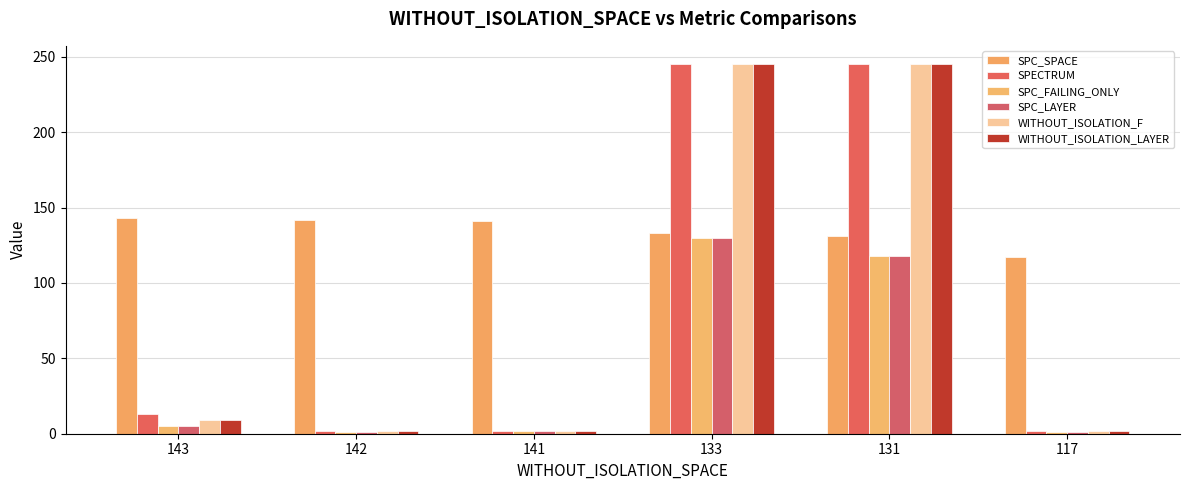

Rank the series by their maximum value, from lowest to highest.

SPC_FAILING_ONLY, SPC_LAYER, SPC_SPACE, SPECTRUM, WITHOUT_ISOLATION_F, WITHOUT_ISOLATION_LAYER